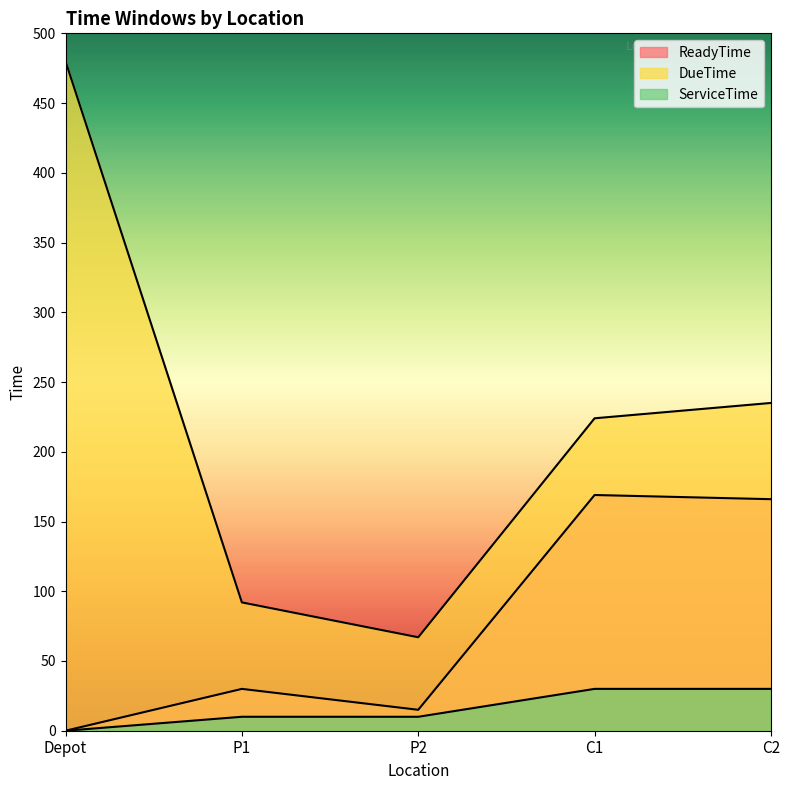

The ReadyTime series shows 8 at P1. True or false?

False